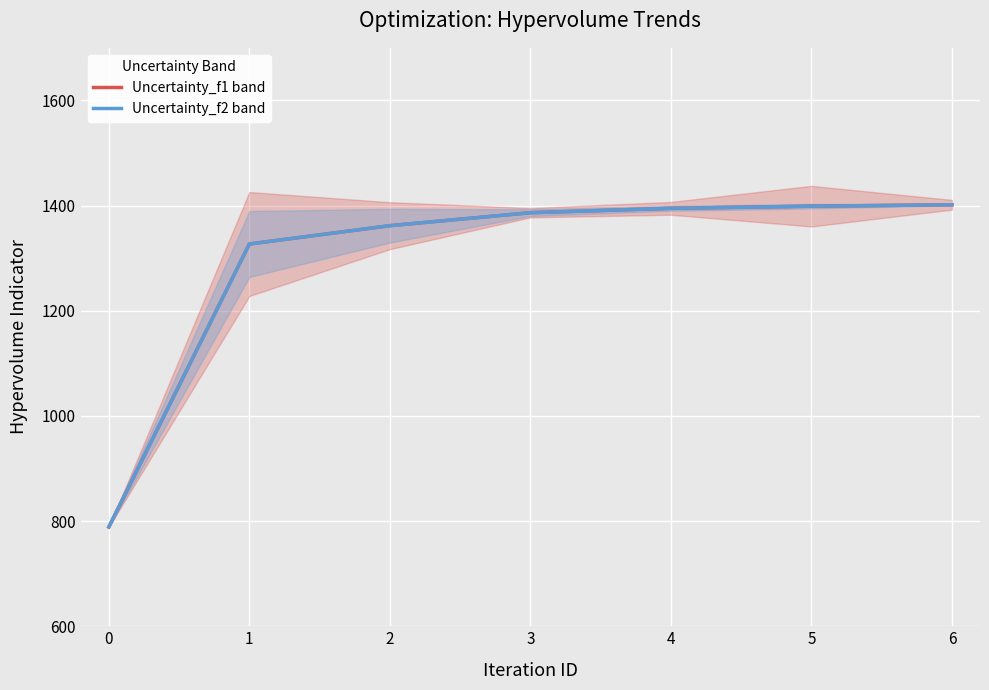

What is the difference between the maximum and minimum values in the Uncertainty_f1 band series?

612.7